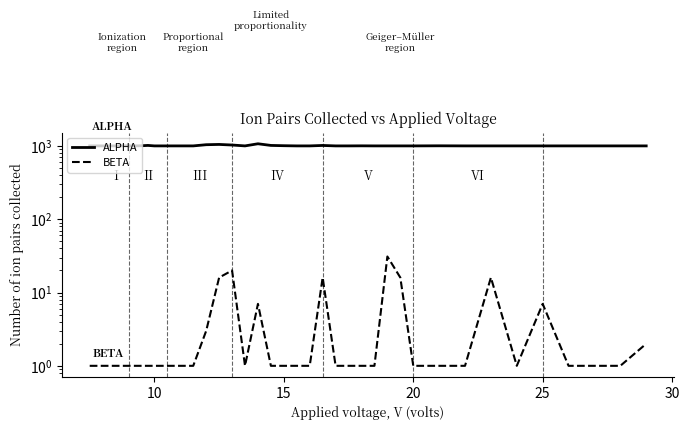

What is the maximum value shown in the chart?

1069